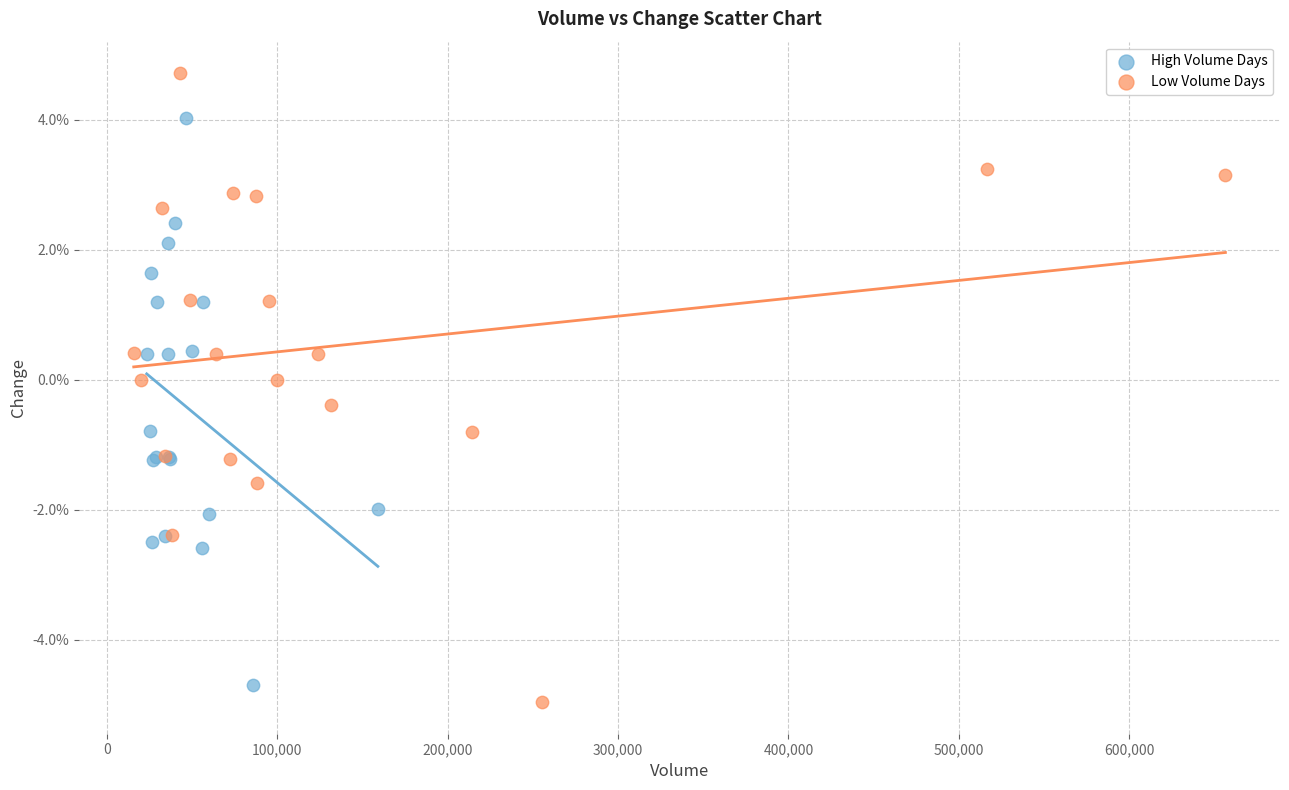

Which series has the widest spread of Y values?

Low Volume Days